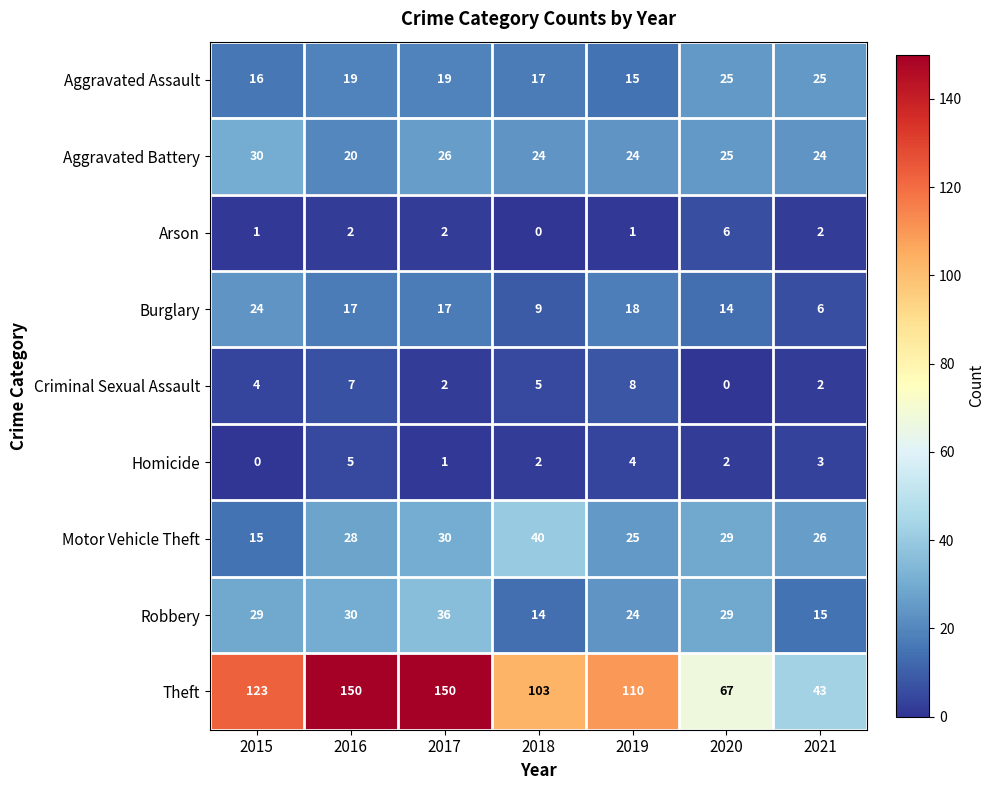

What is the minimum value for Burglary?

6